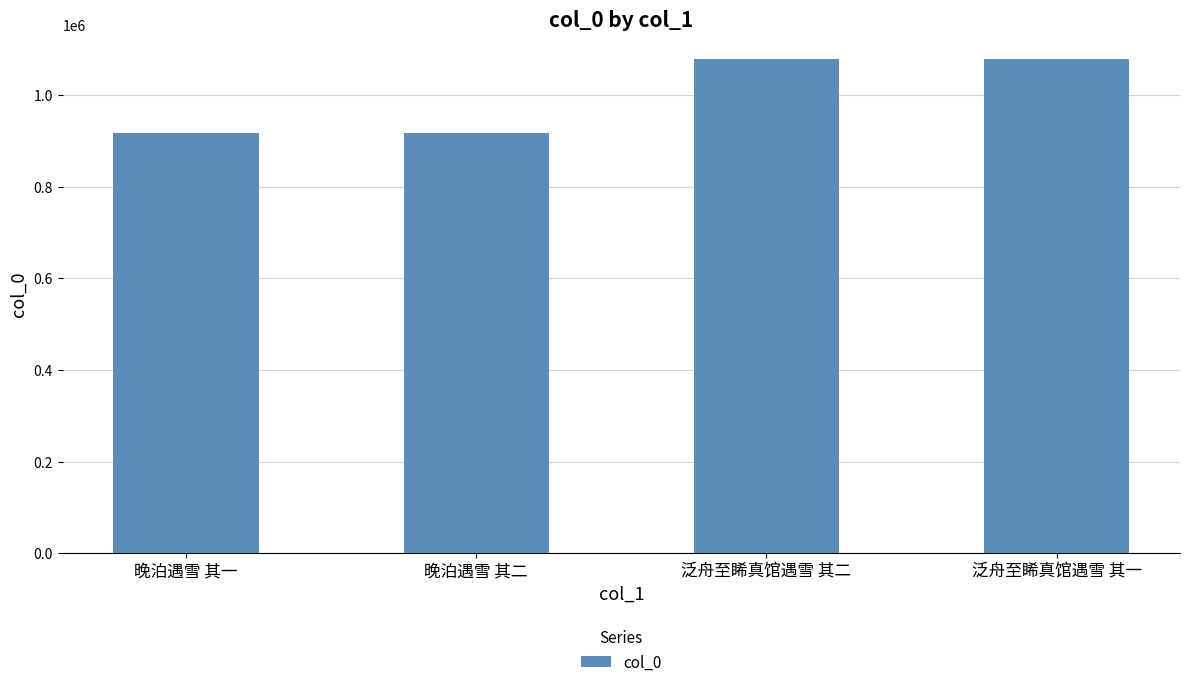

What is the label of the 4th bar from the right?

晚泊遇雪 其一